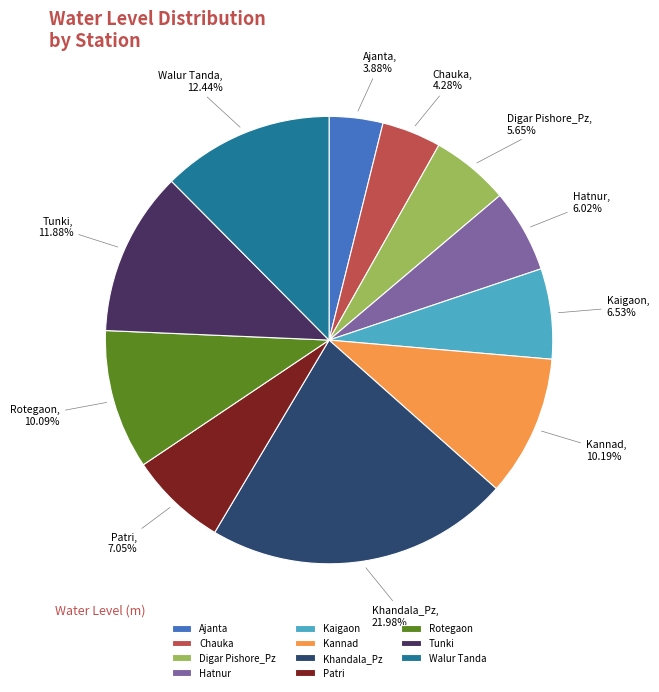

Is it true that Kaigaon is 7% of the pie?

True